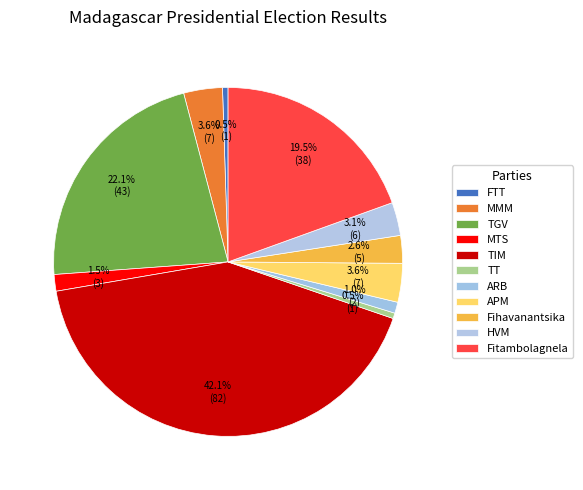

Is there any slice that represents more than half of the pie?

No